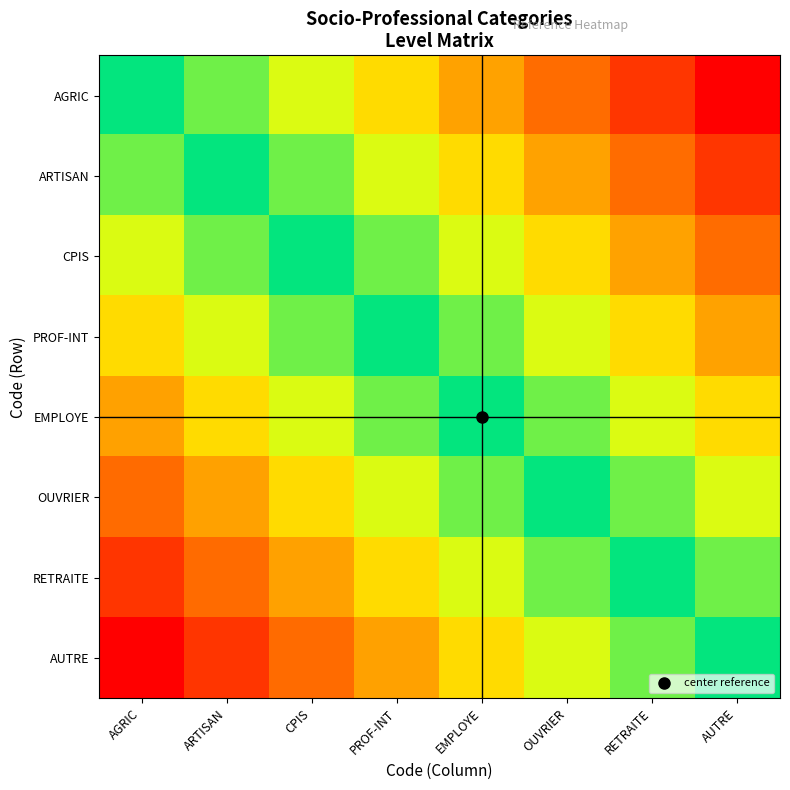

What is the maximum value shown in the chart?

1.0